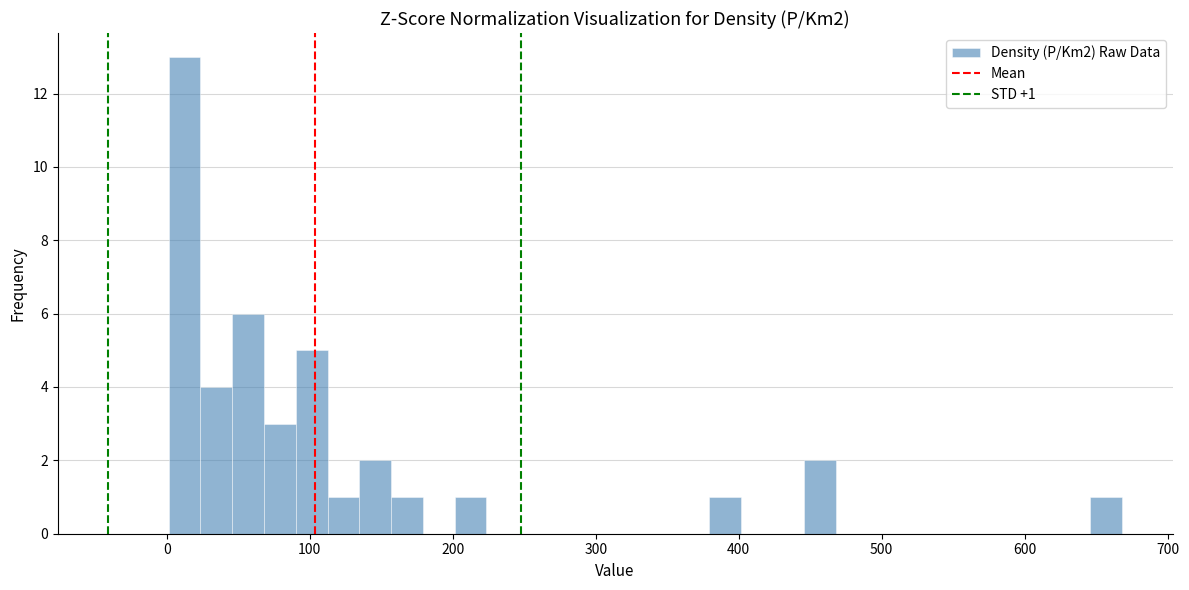

Around what value on the x-axis is the tallest bar? Give the approximate position of its centre, as read against the axis.

10